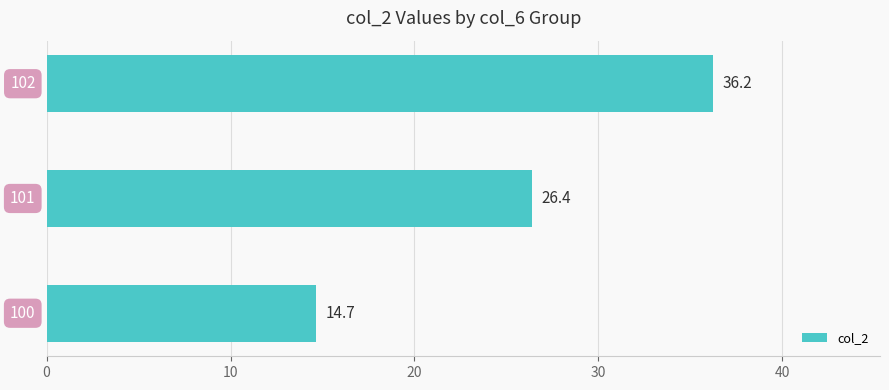

What is the difference between the second highest and minimum values?

11.7